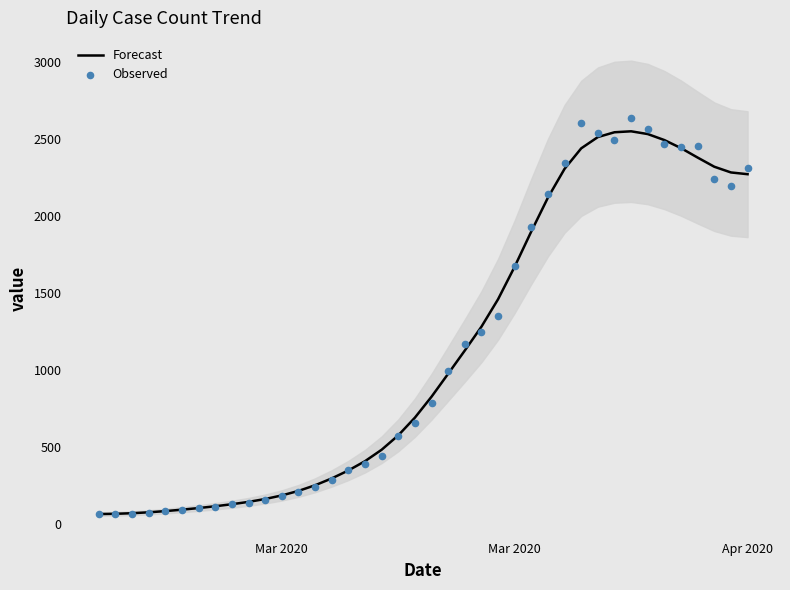

Which series reaches the maximum Y coordinate?

Observed